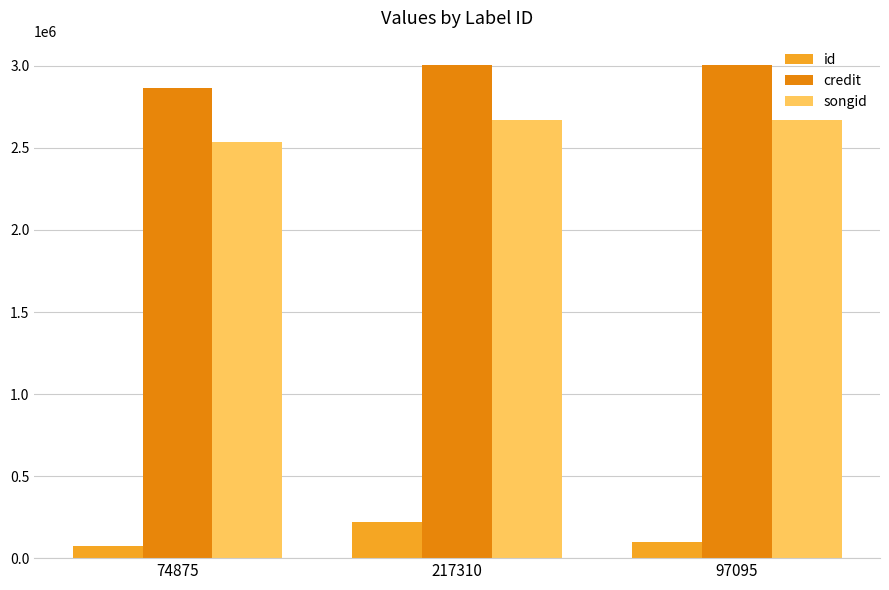

Count the number of categories in the chart.

3